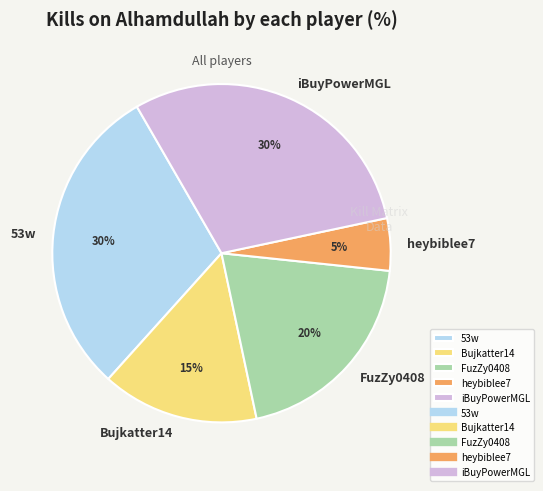

What is the smallest slice in the pie chart?

heybiblee7